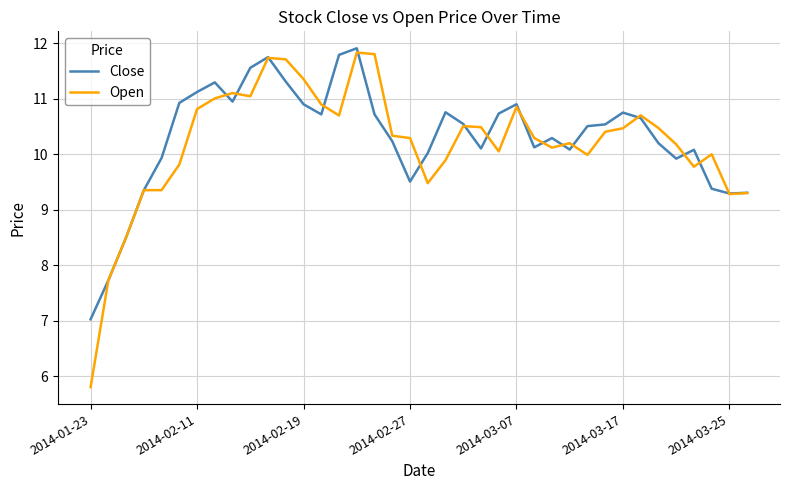

What is the greatest value displayed?

11.9